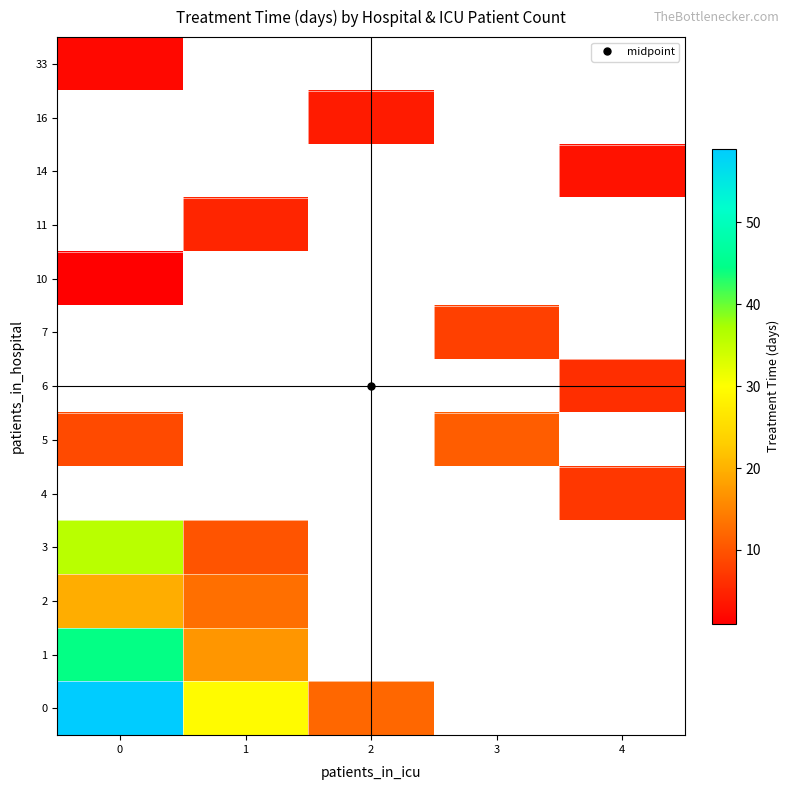

How many values in 10 are above zero?

1